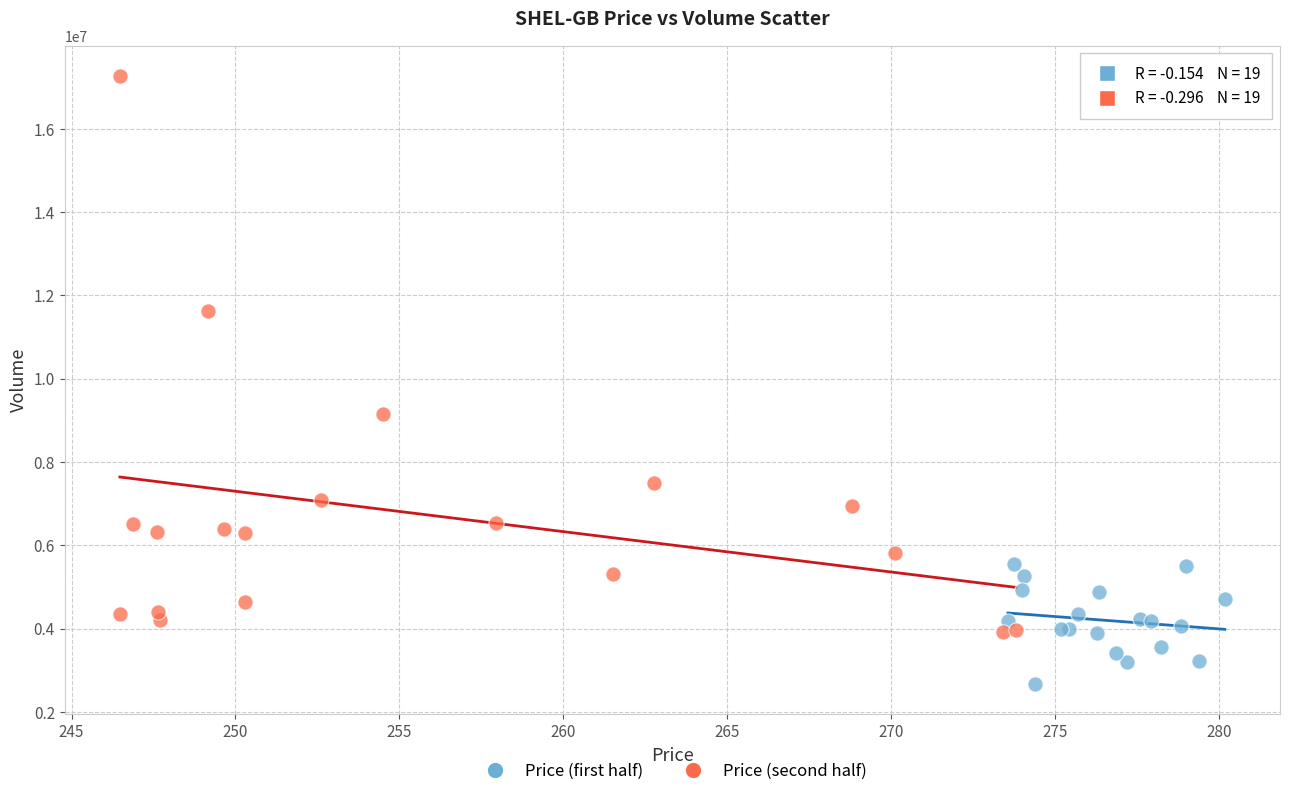

Which series reaches the minimum Y coordinate?

Price (first half)